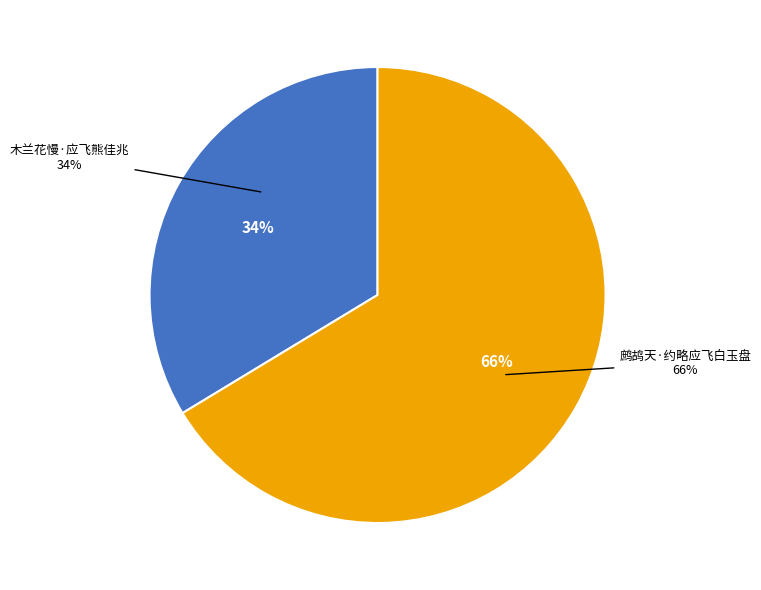

Rank the categories by value from highest to lowest.

鹧鸪天·约略应飞白玉盘, 木兰花慢·应飞熊佳兆